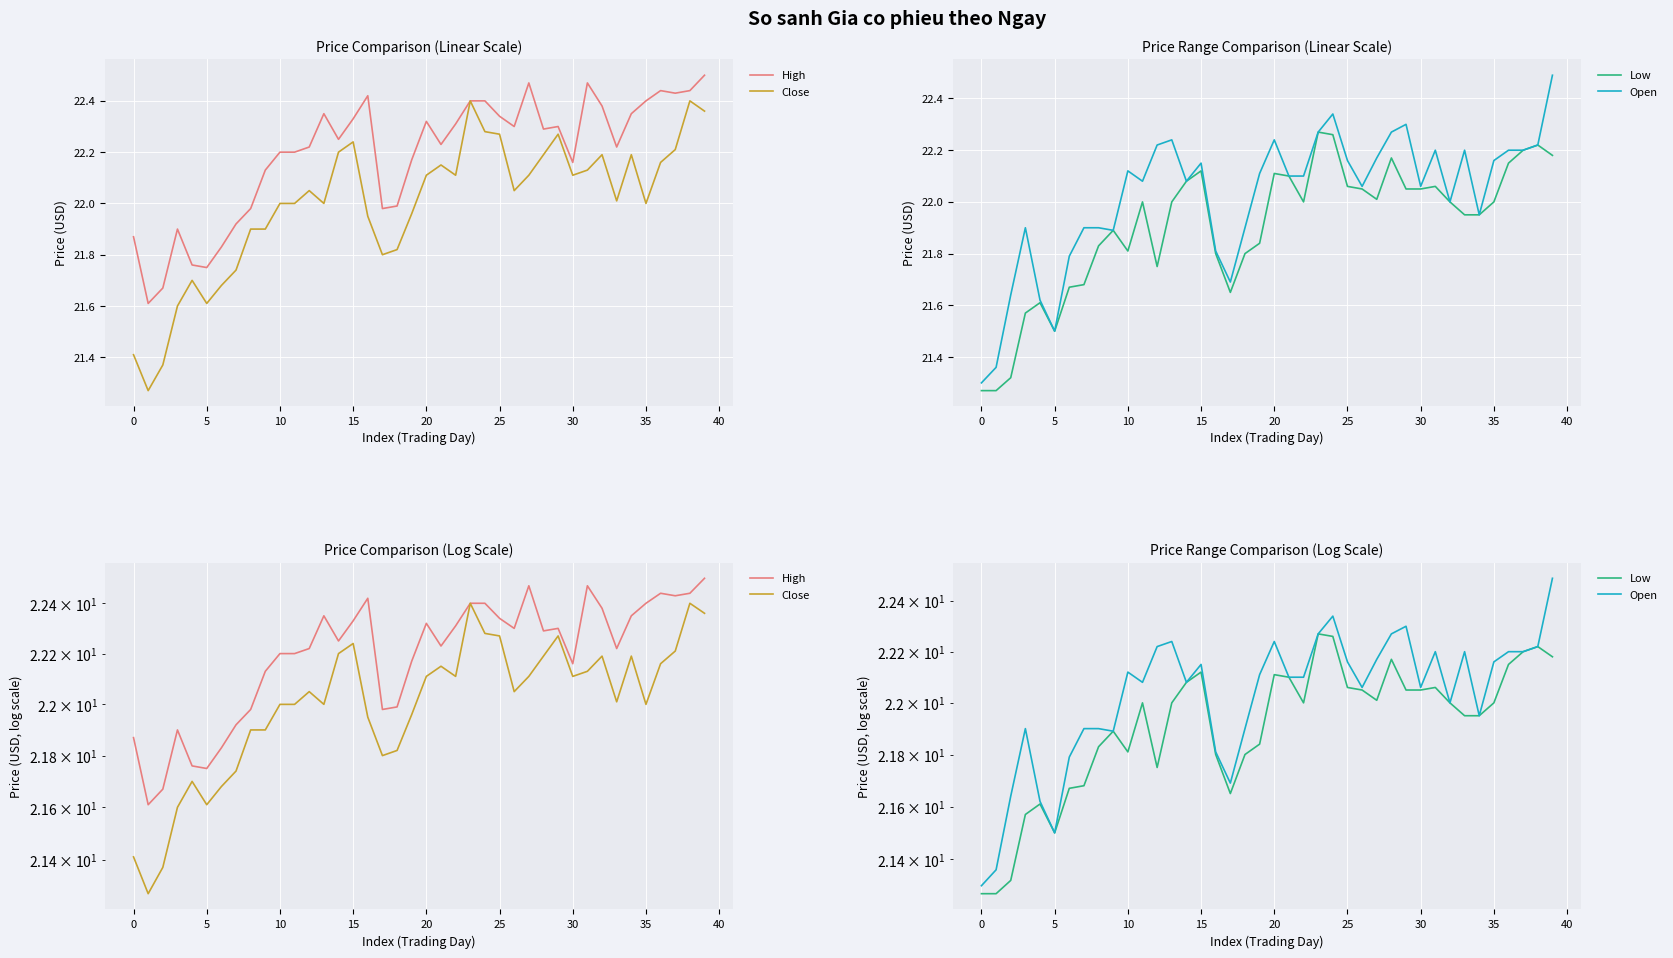

True or false: High has a value of 22.4 at 36.

True